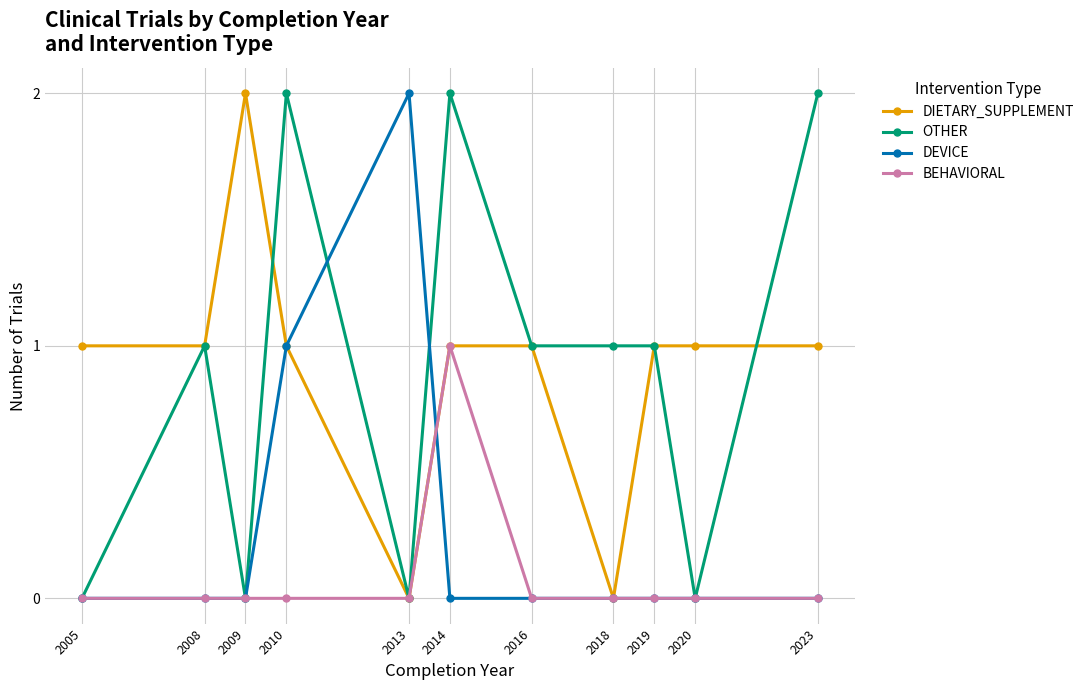

At which category does OTHER reach its first local peak?

2008